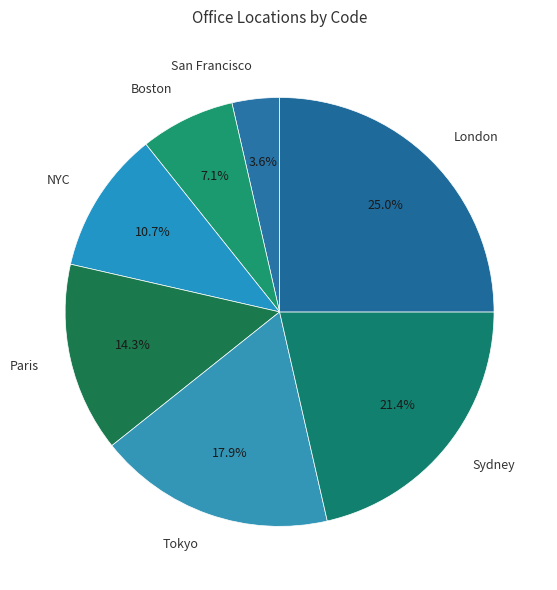

Which slice is the largest?

London